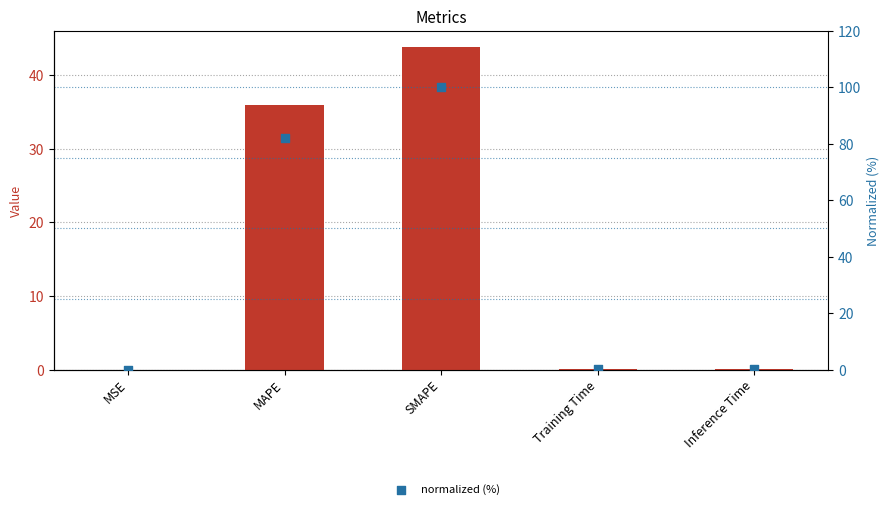

At how many categories does at least one series exceed 55?

2